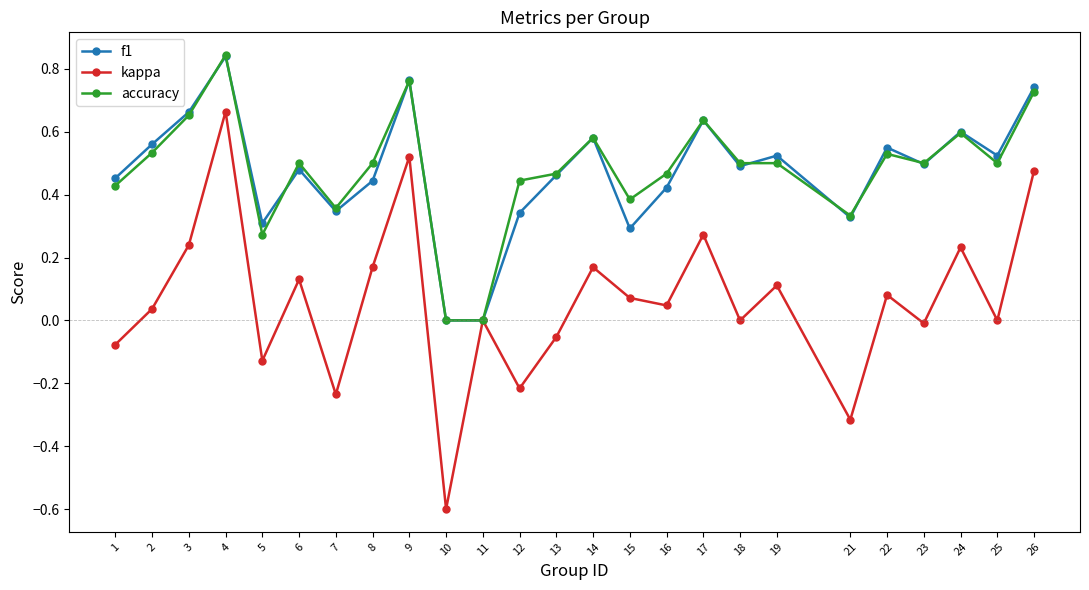

Which series has the largest range (max minus min)?

kappa